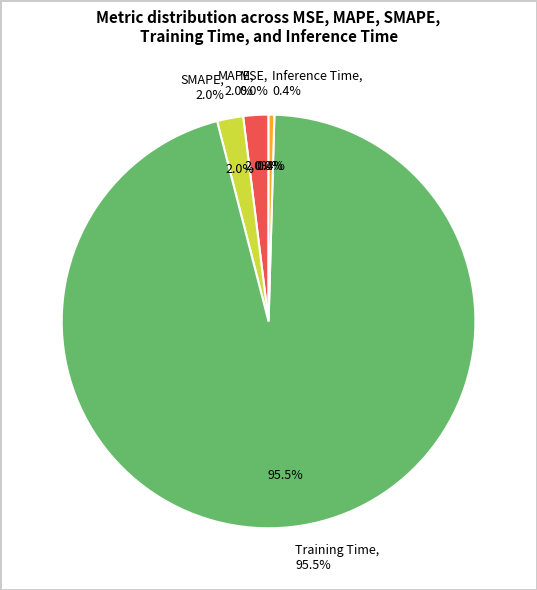

Count the number of slices in the pie.

5